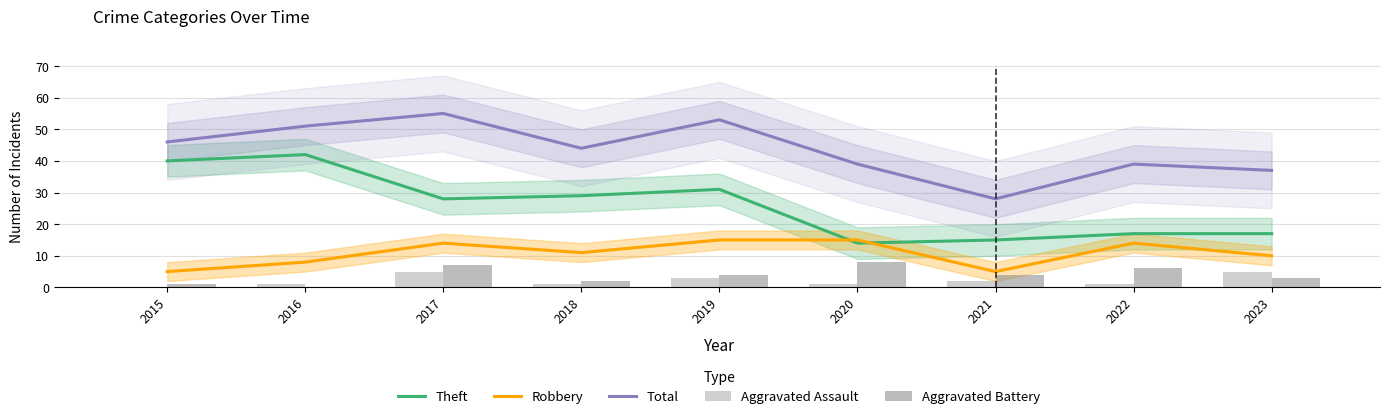

What is the difference between the highest and lowest values at 2019?

50